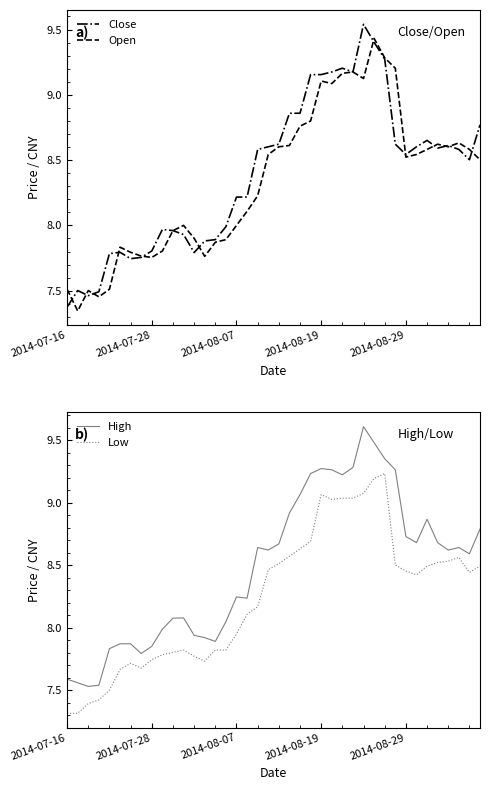

Where is High nearest to the value 8?

9